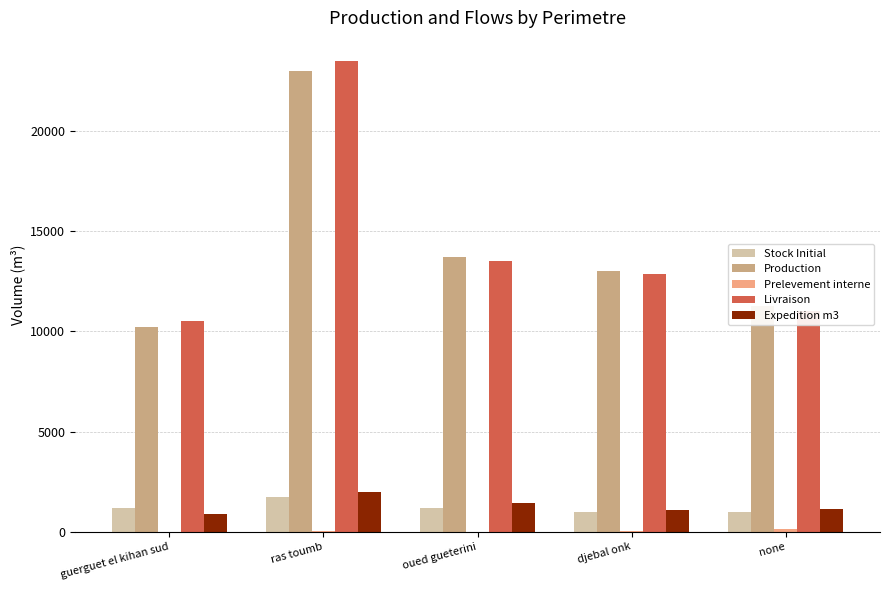

What is the sum of all Production values?

71185.3